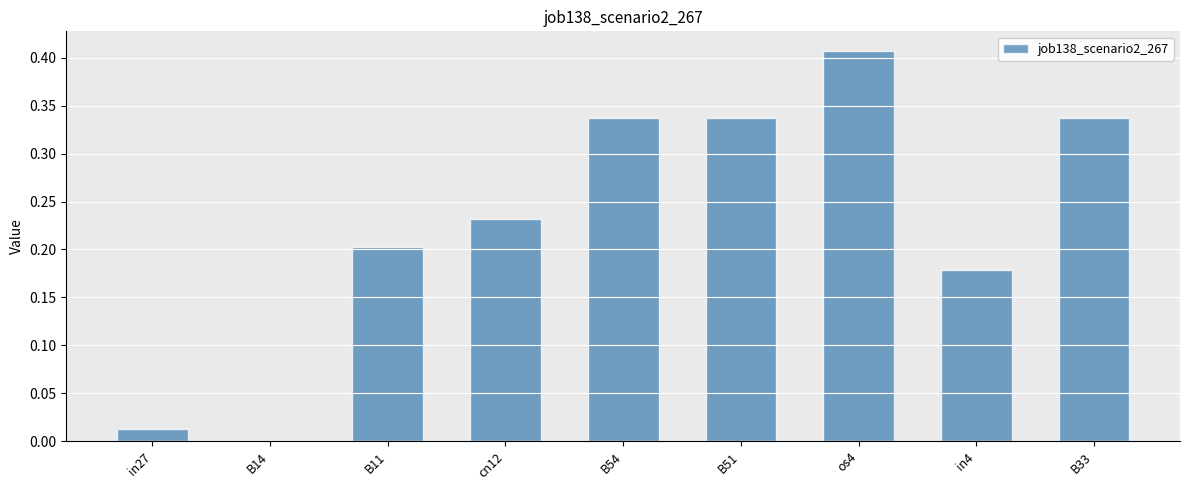

Is it true that the value at B14 is 0.2?

False